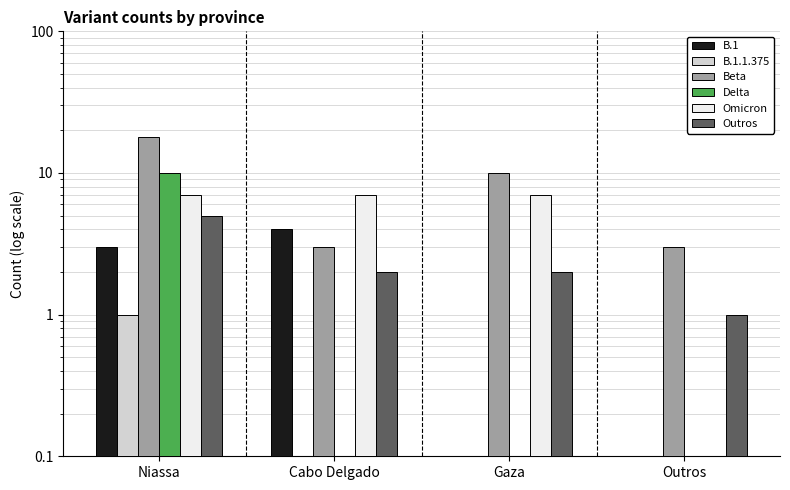

What is the label of the 2nd bar from the left?

Cabo Delgado